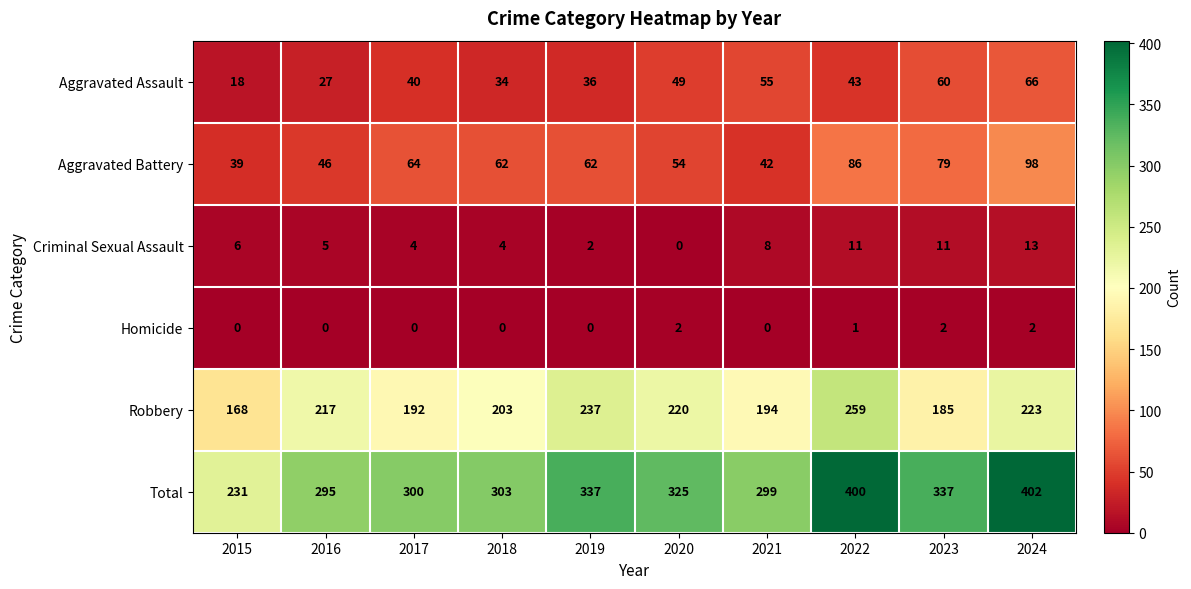

What is the total value across all series at 2021?

598